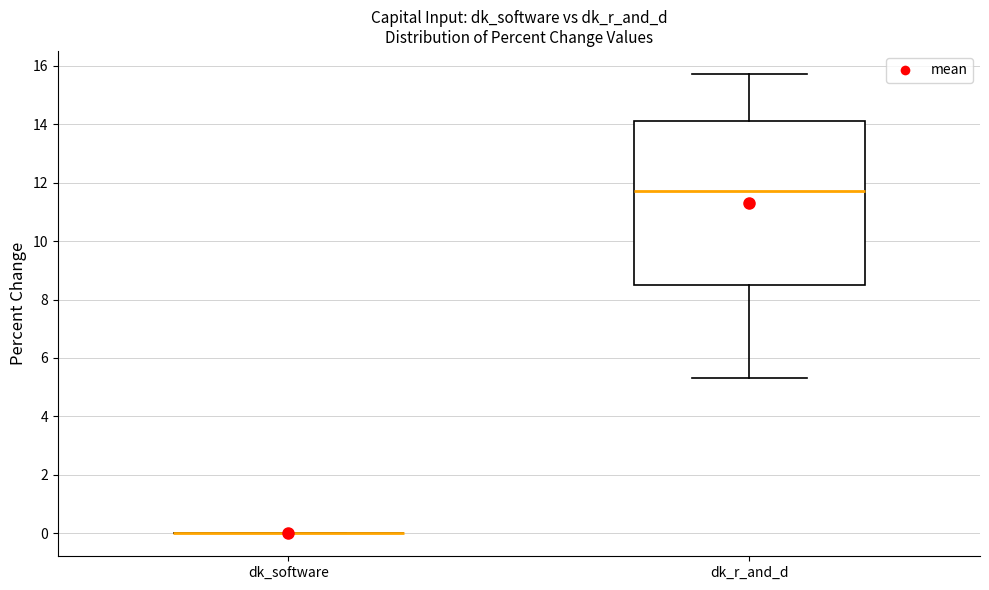

Where does the median line of the box for dk_r_and_d sit on the y-axis? The values are not printed on the chart, so give them approximately, as read against the axis.

11.8